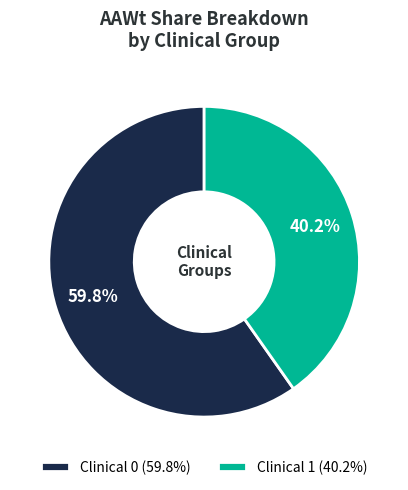

To the nearest percent, what portion does Clinical 1 represent?

40%